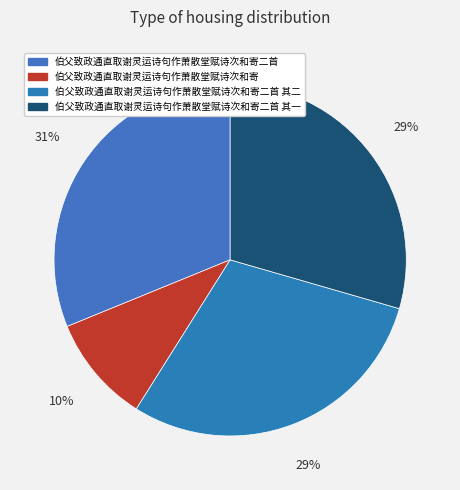

How many slices are in this pie chart?

4